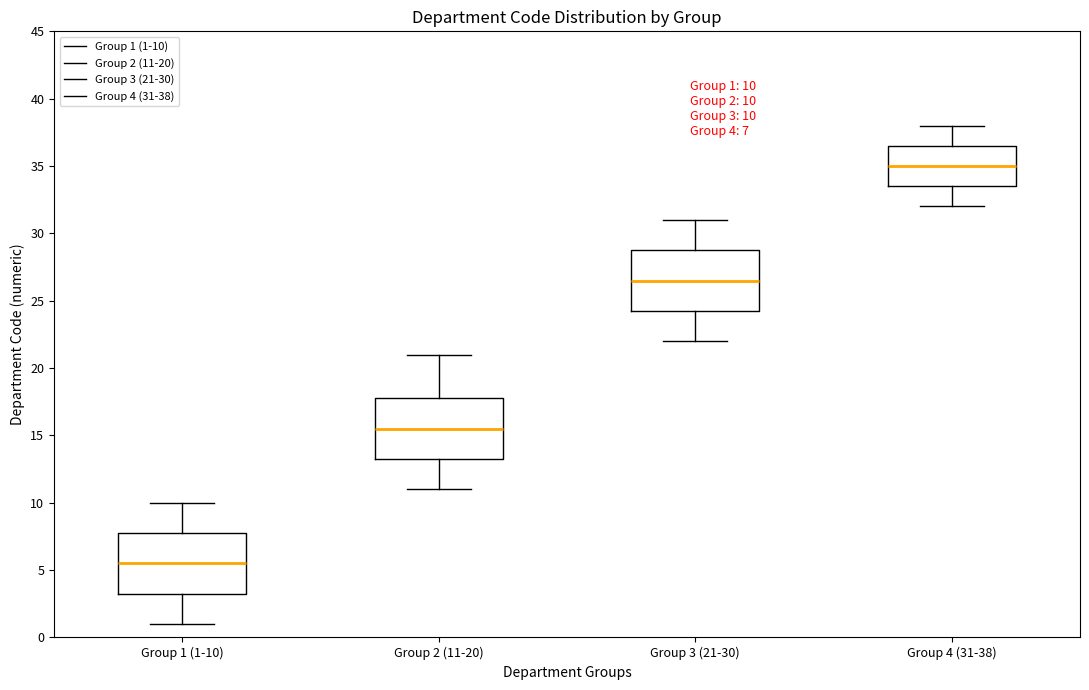

Which box has the lowest median line?

Group 1 (1-10)